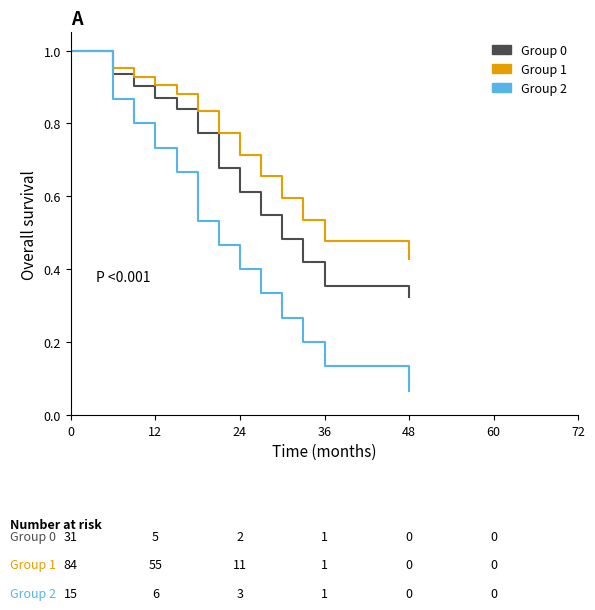

Which series has the largest total across all categories?

Group 1